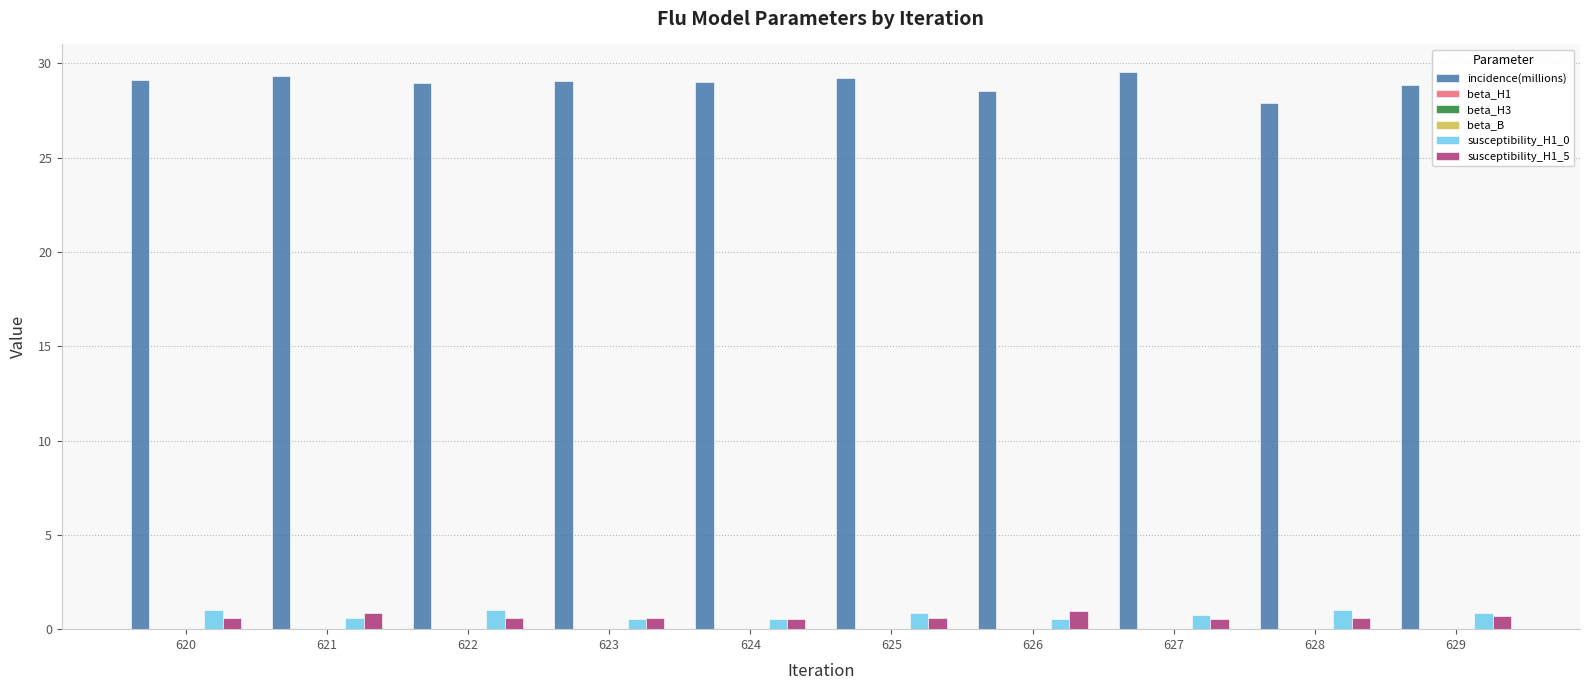

Which series has the largest total across all categories?

incidence(millions)